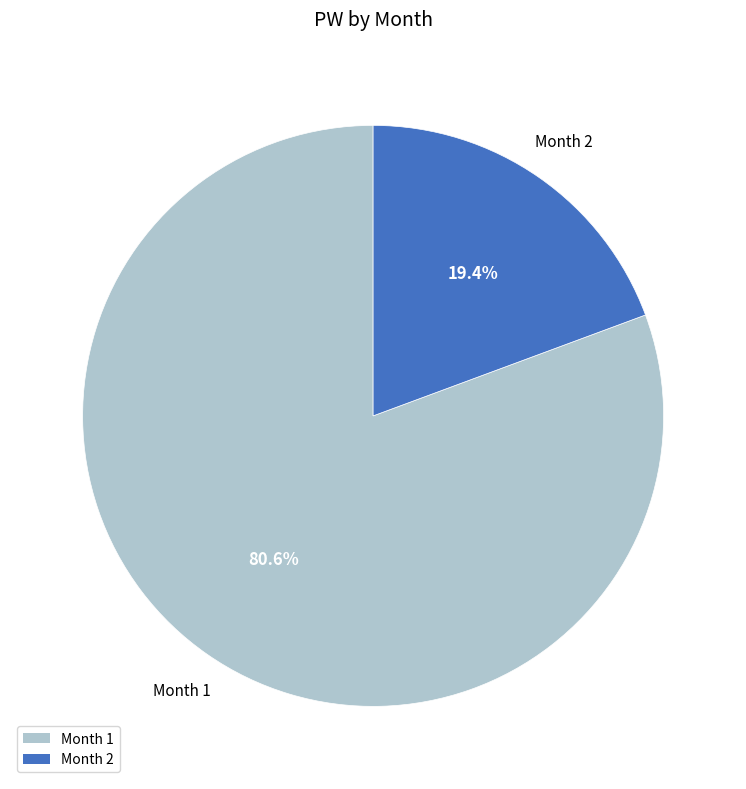

Is the sum of Month 2 and Month 1 greater than half?

Yes